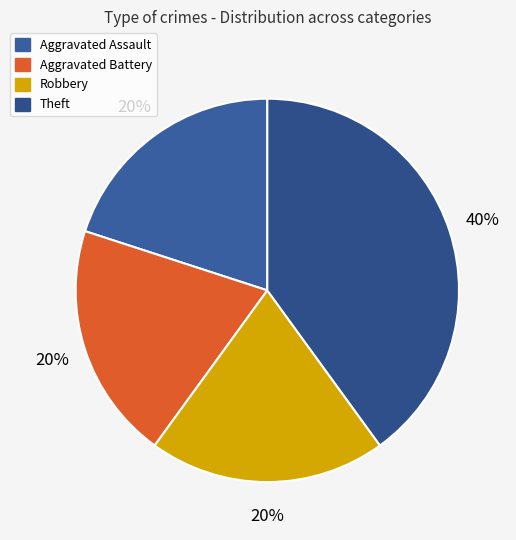

What percentage is the Robbery slice, to the nearest percent?

20%